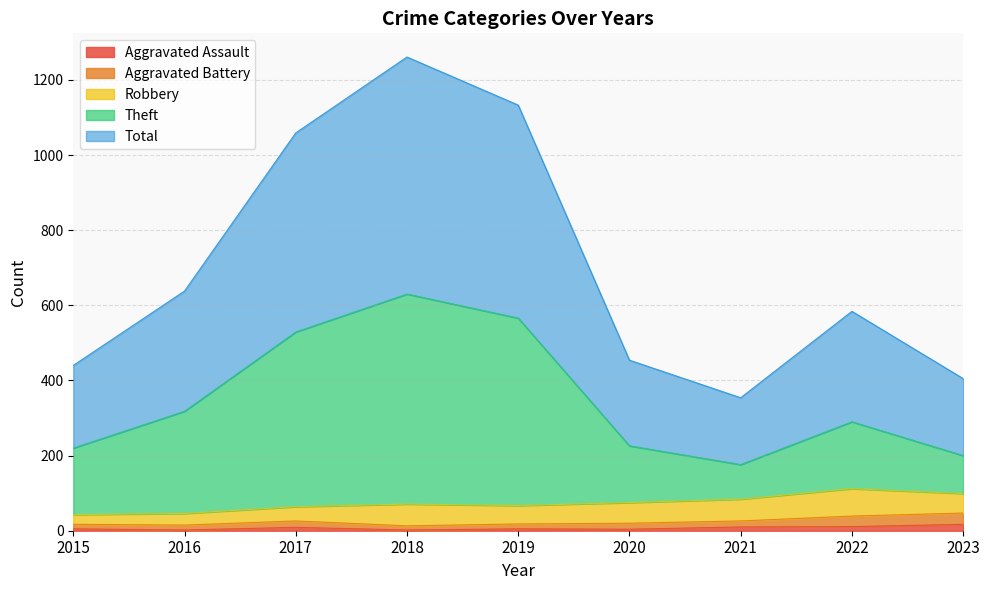

Which series has the largest range (max minus min)?

Total